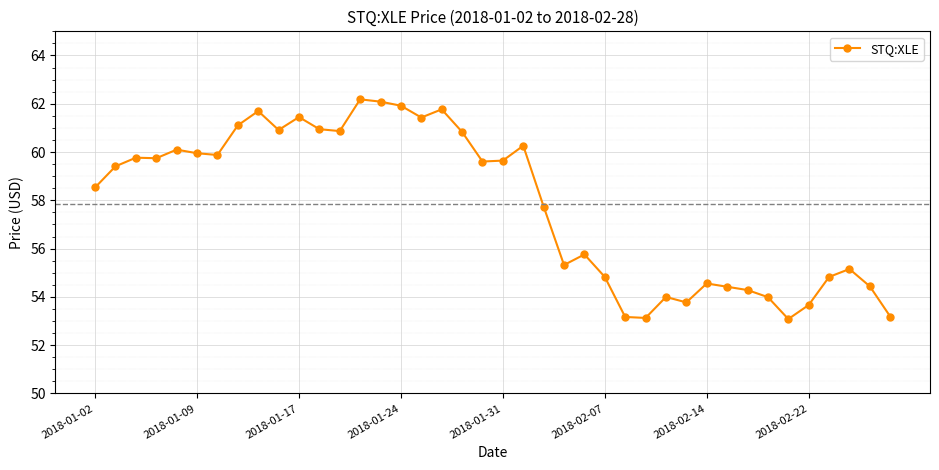

What is the average value?

57.8